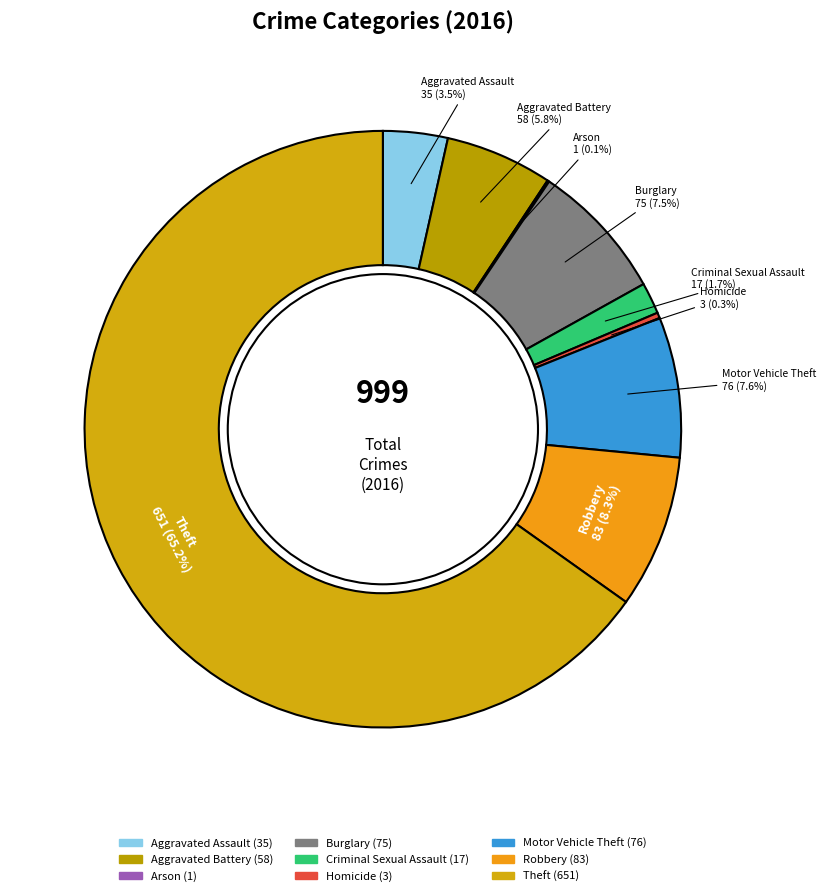

To the nearest percent, what percentage of the pie is Aggravated Battery?

6%